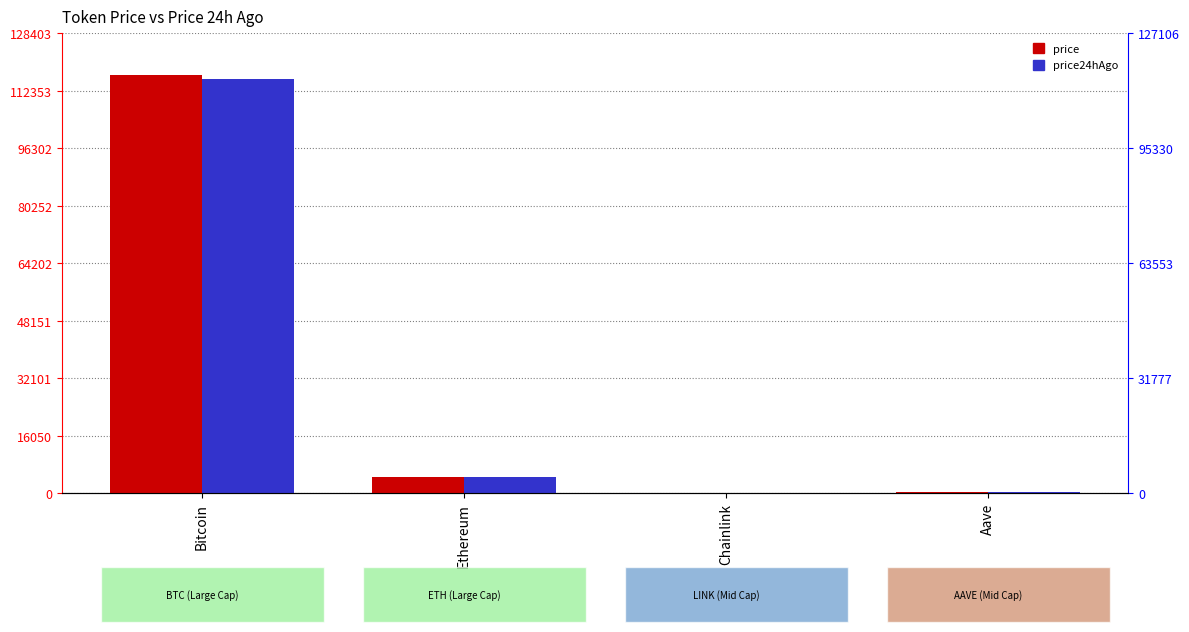

What position from the right is Bitcoin?

4